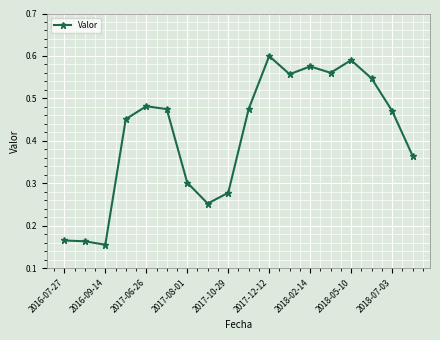

True or false: the data has more than 2 interior local peaks.

True